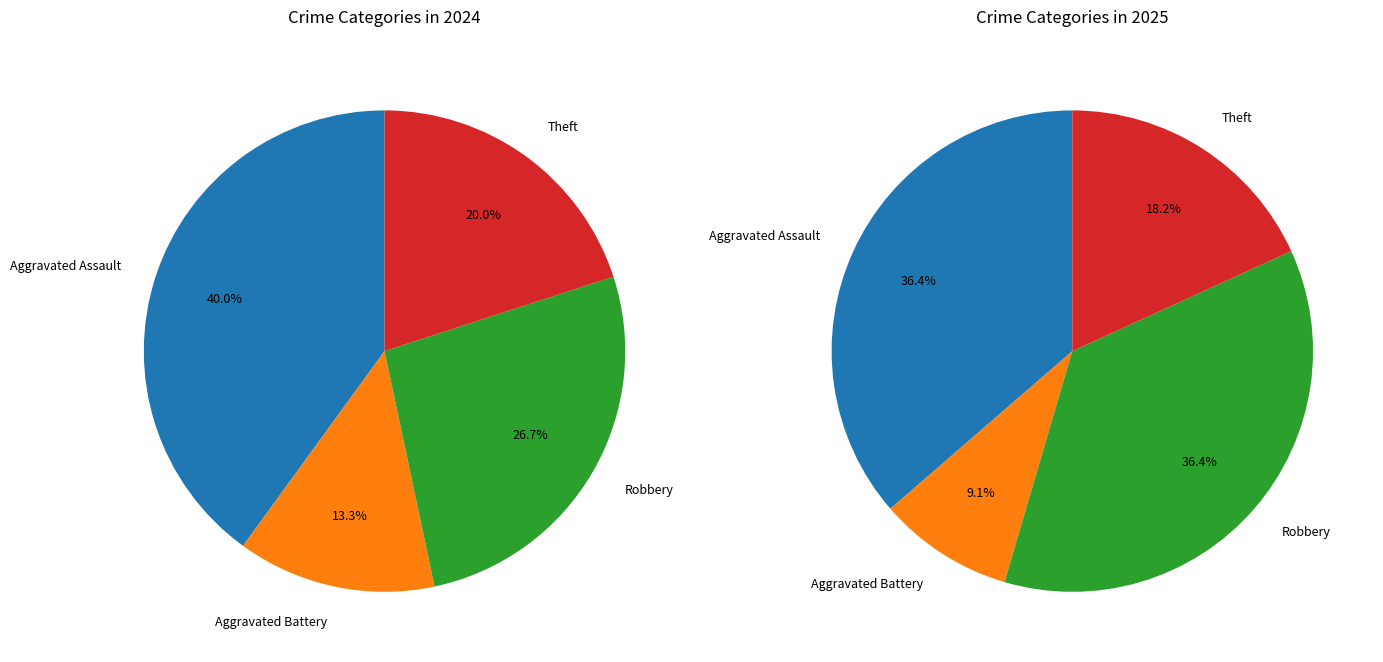

Combined, what portion of the pie is Aggravated Assault and Theft?

60.0%